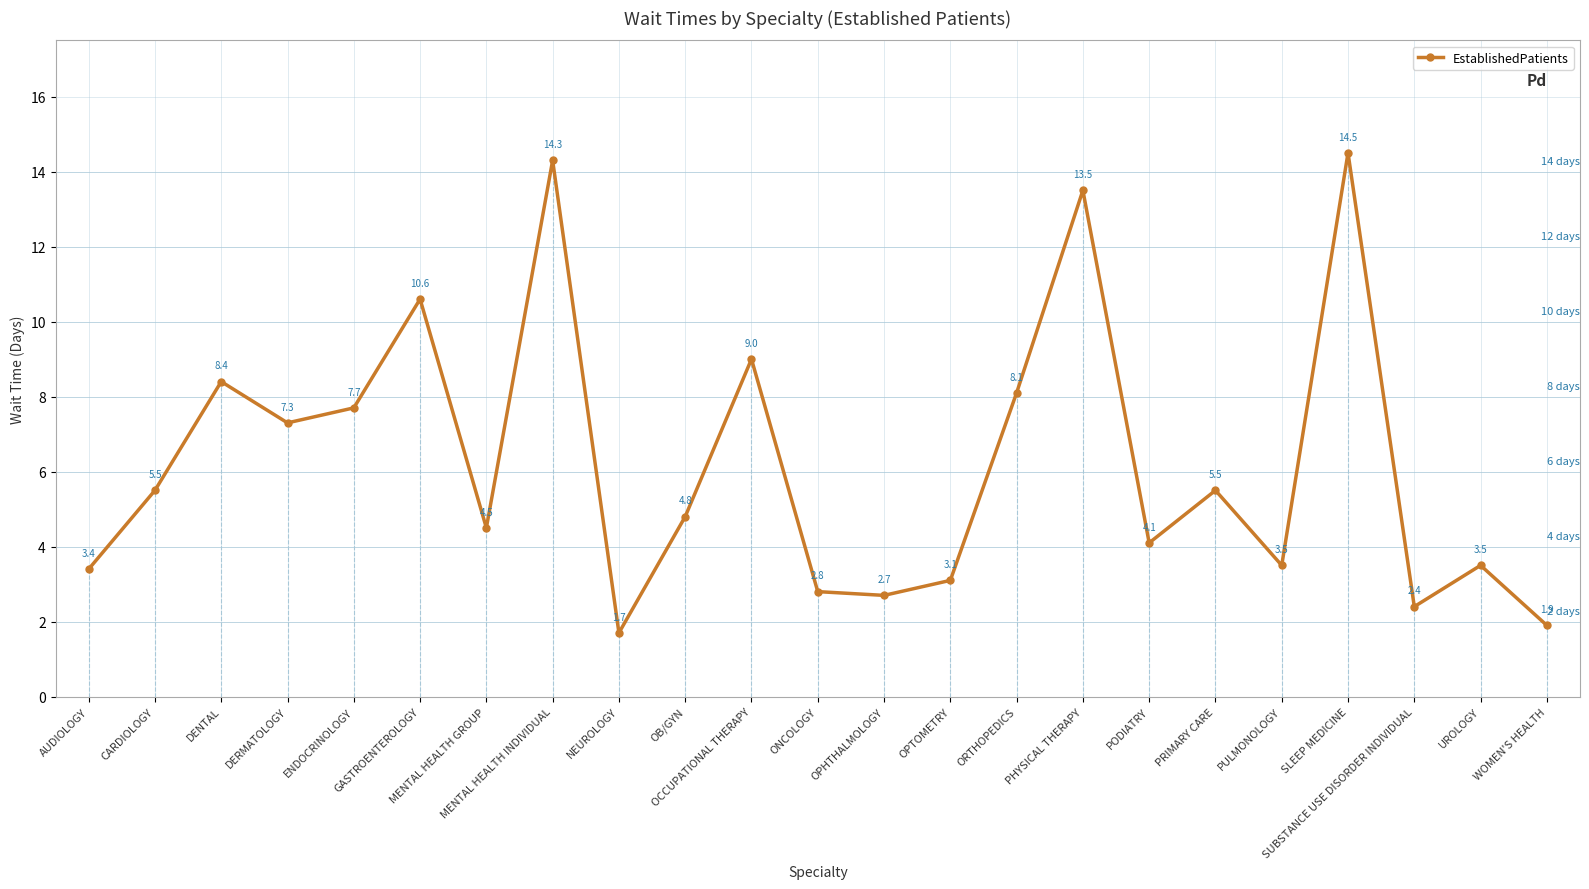

What is the value of the 20th point from the left?

14.5